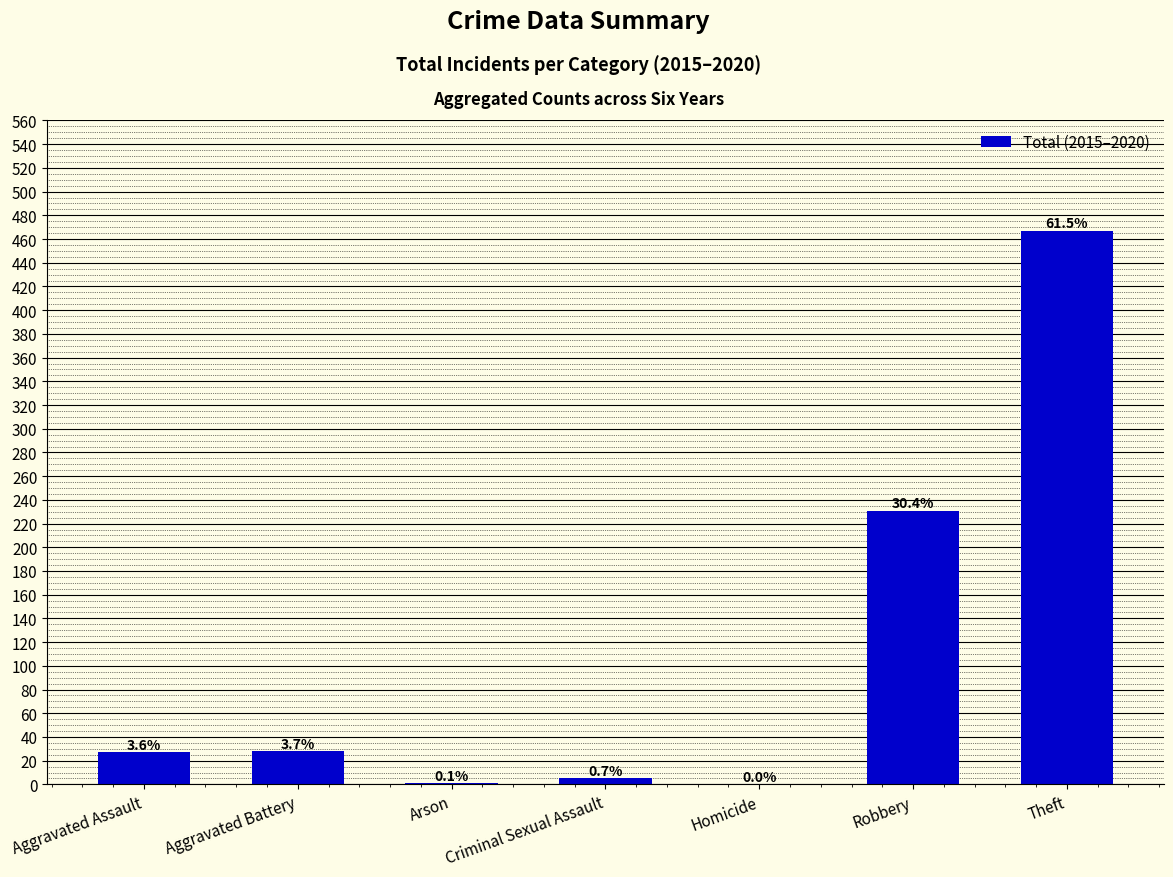

What is the maximum value shown in the chart?

467